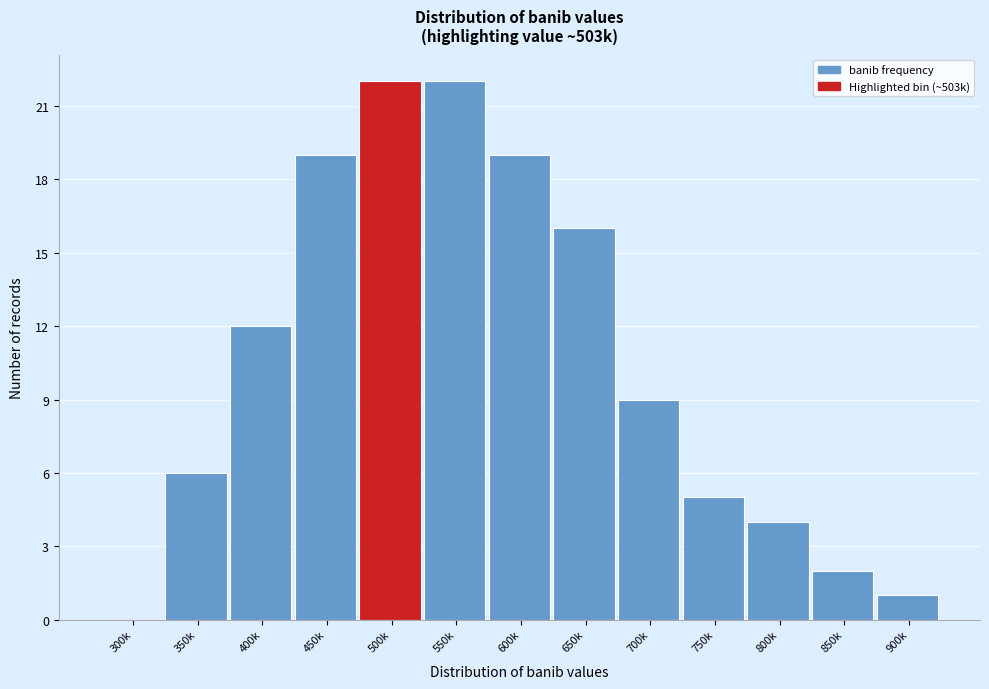

Reading left to right, extract all data points from this chart.

300k=0	350k=6	400k=12	450k=19	500k=22	550k=22	600k=19	650k=16	700k=9	750k=5	800k=4	850k=2	900k=1